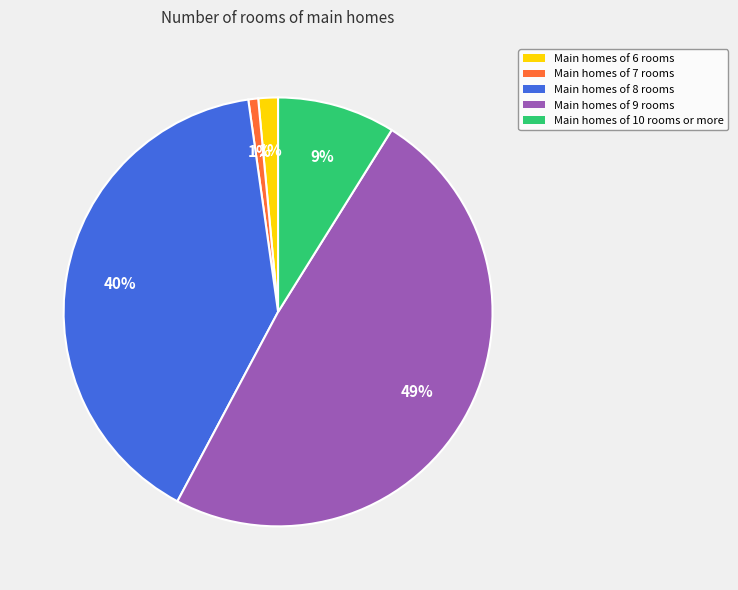

Does any single category account for the majority?

No